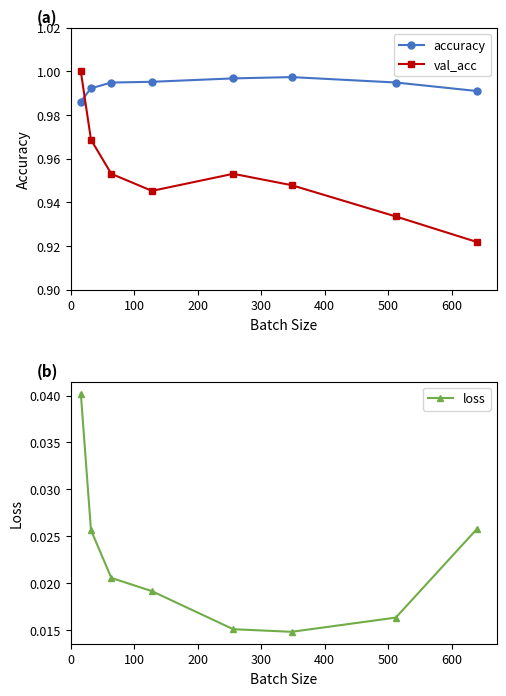

What is the lowest value of the val_acc series?

0.9